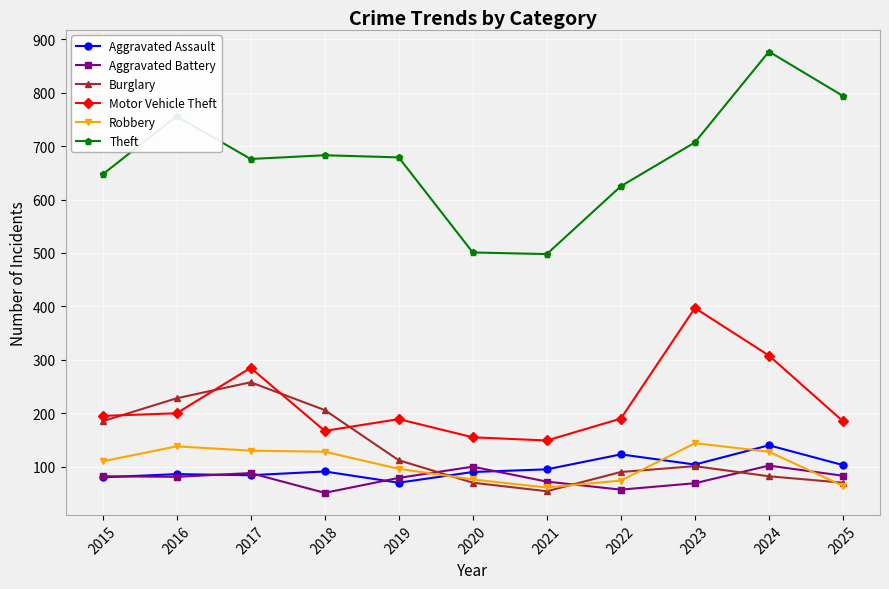

What is the total value across all series at 2024?

1637